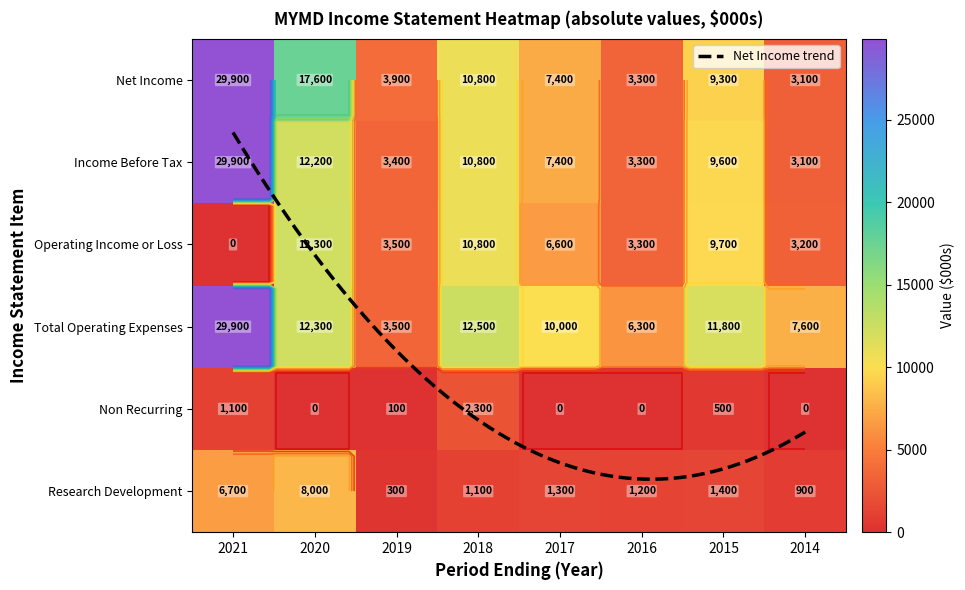

What is the difference between the highest and lowest values at 2017?

10000